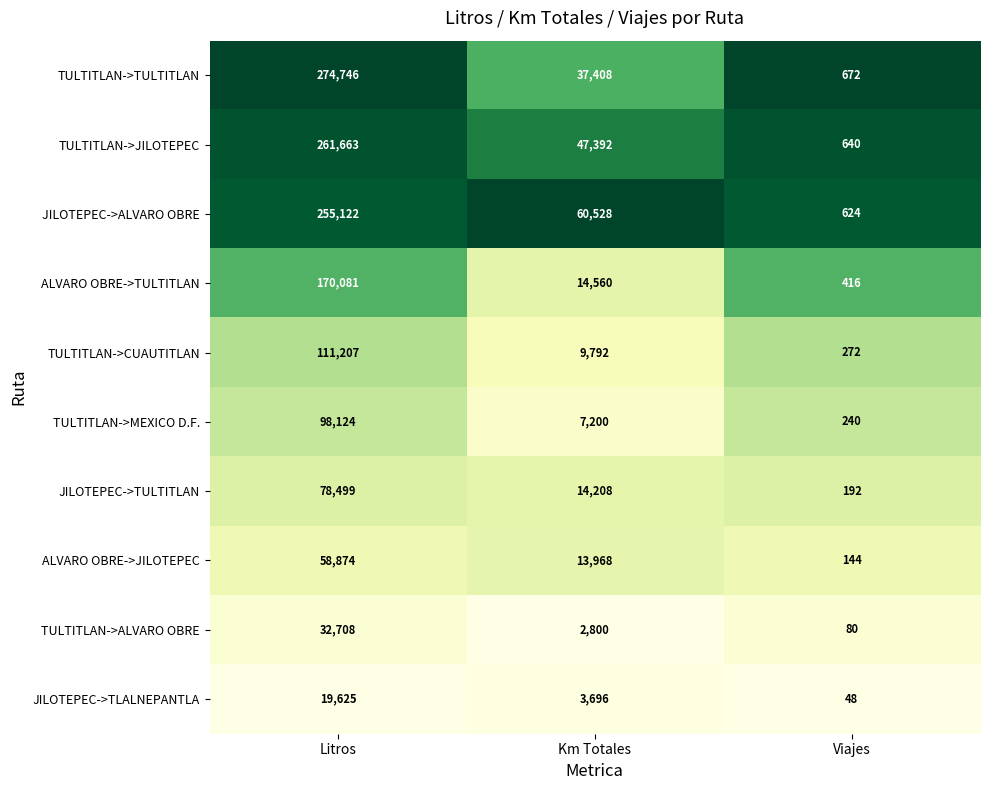

How many categories are shown in the chart?

3